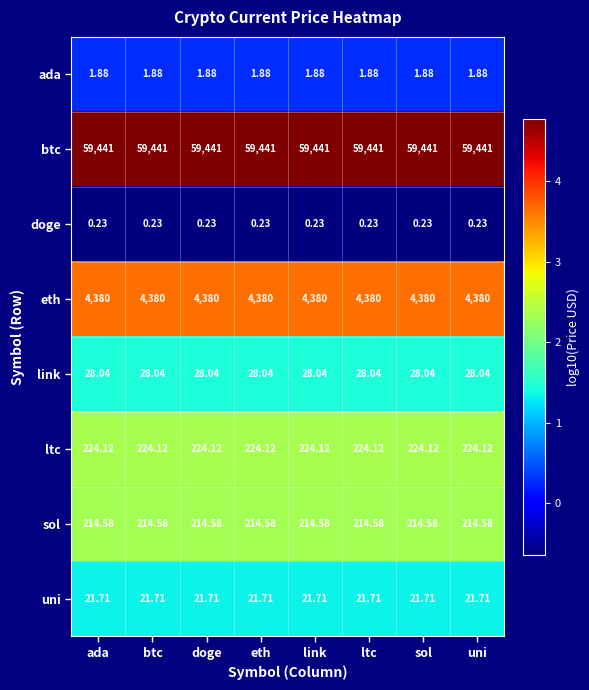

List the series in order of their peak value, lowest first.

doge, ada, uni, link, sol, ltc, eth, btc